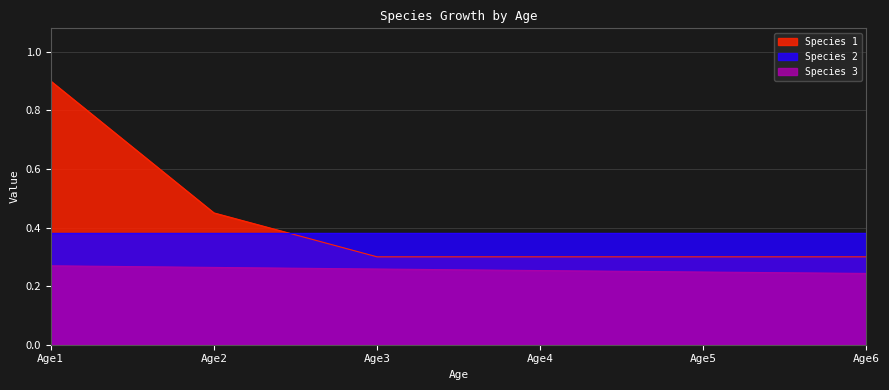

Is it true that Species 1 equals 0.3 at Age6?

True